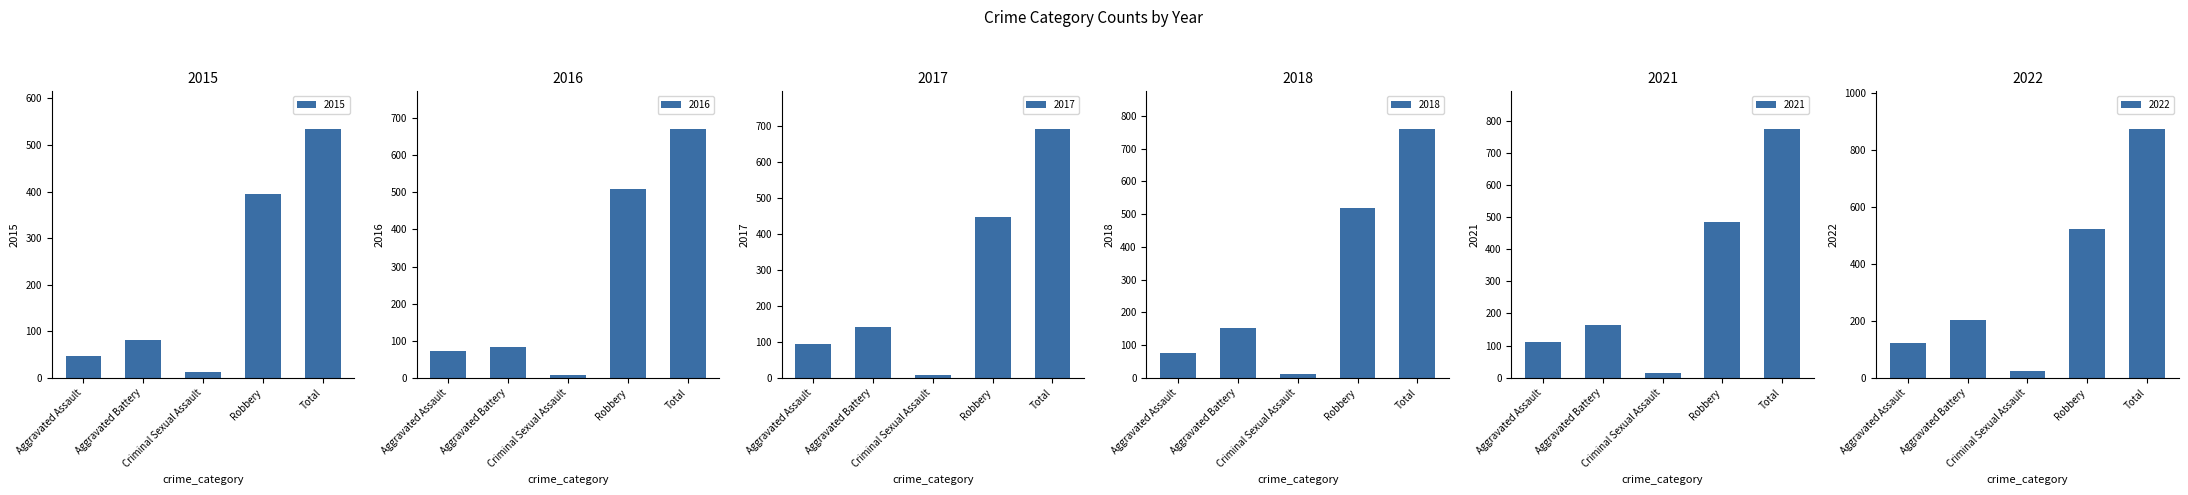

Reading left to right, what are all the values shown in this chart?

2015: 46	82	12	395	535
2016: 71	82	8	510	672
2017: 95	142	8	446	692
2018: 77	152	11	520	761
2021: 110	163	14	484	775
2022: 121	202	24	521	874